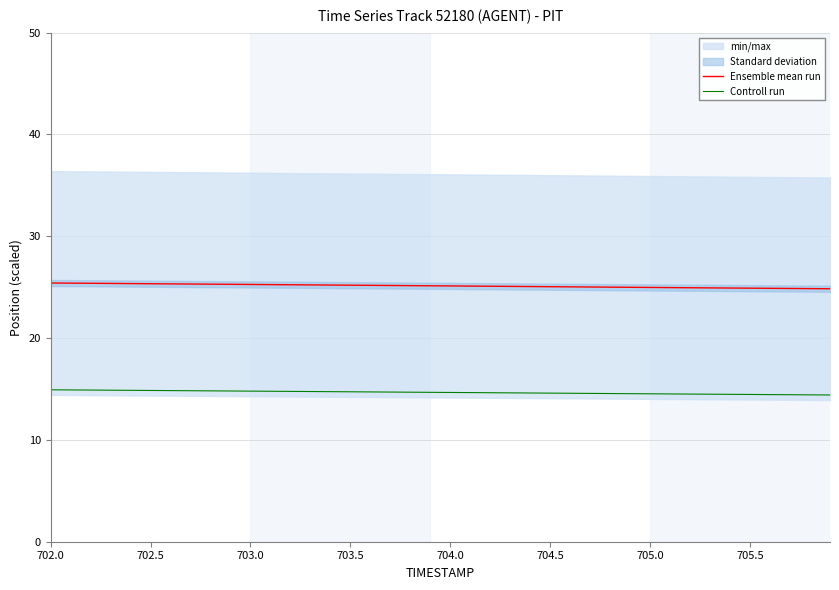

True or false: Ensemble mean run has a value of 8.5 at 704.0.

False